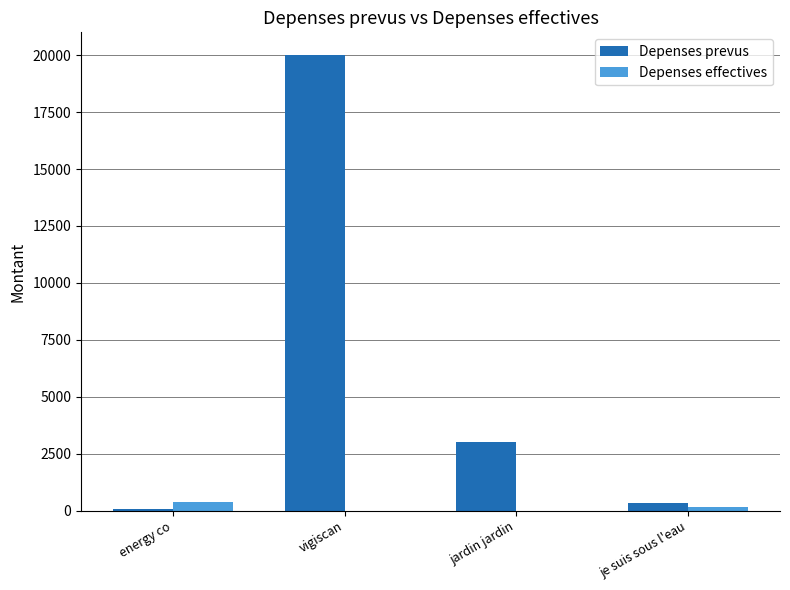

How many data points in Depenses effectives are above 150?

2